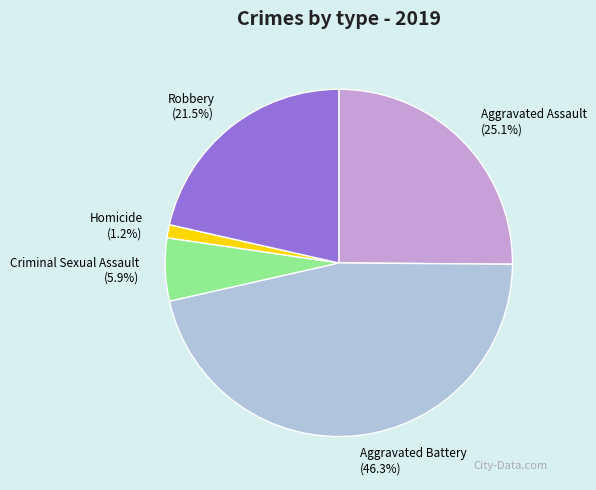

True or false: Aggravated Assault accounts for 25% of the total.

True